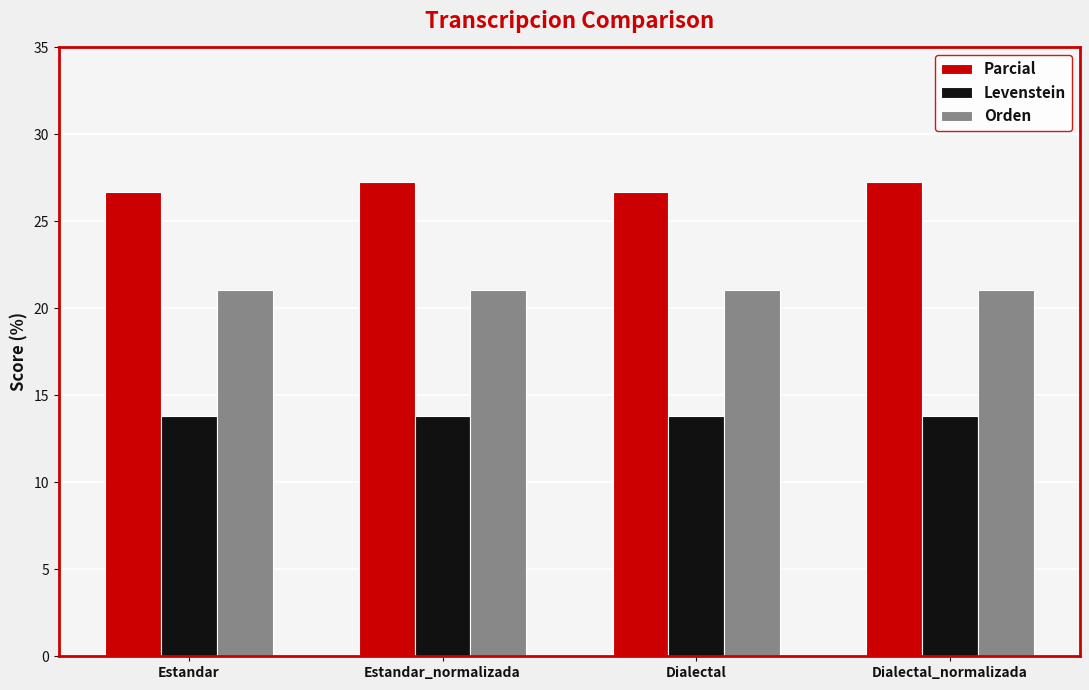

How many groups of bars are there?

4